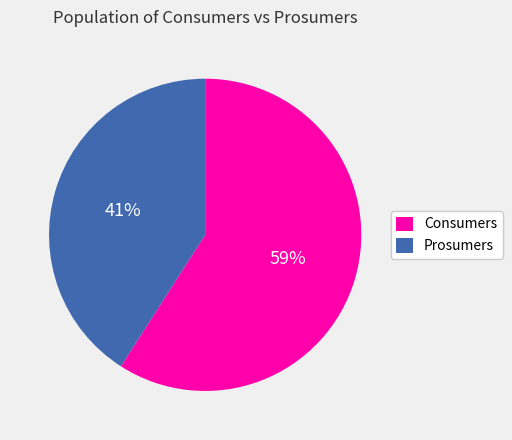

True or false: Consumers accounts for 59% of the total.

True